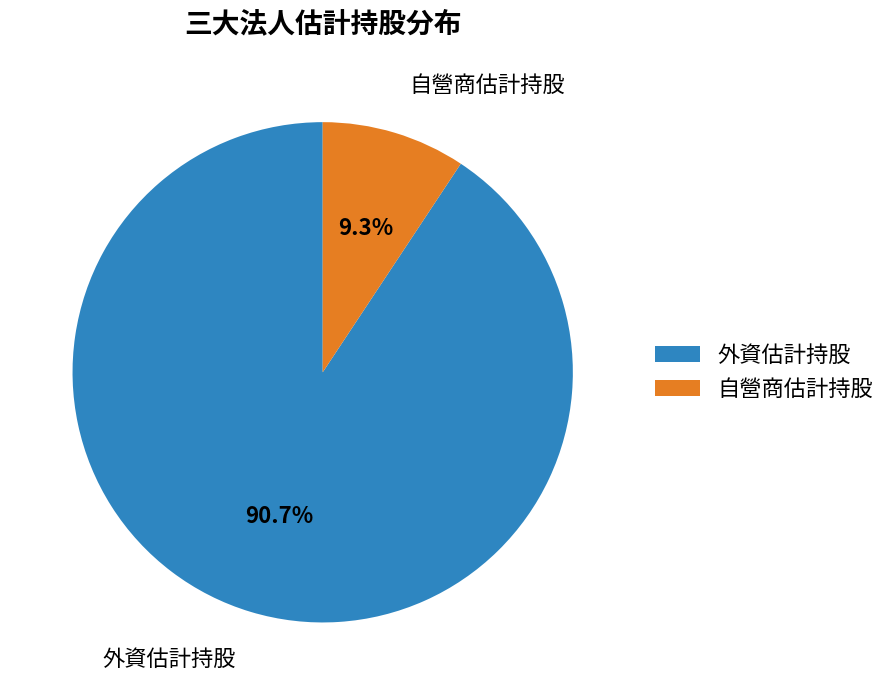

Count the number of slices in the pie.

2